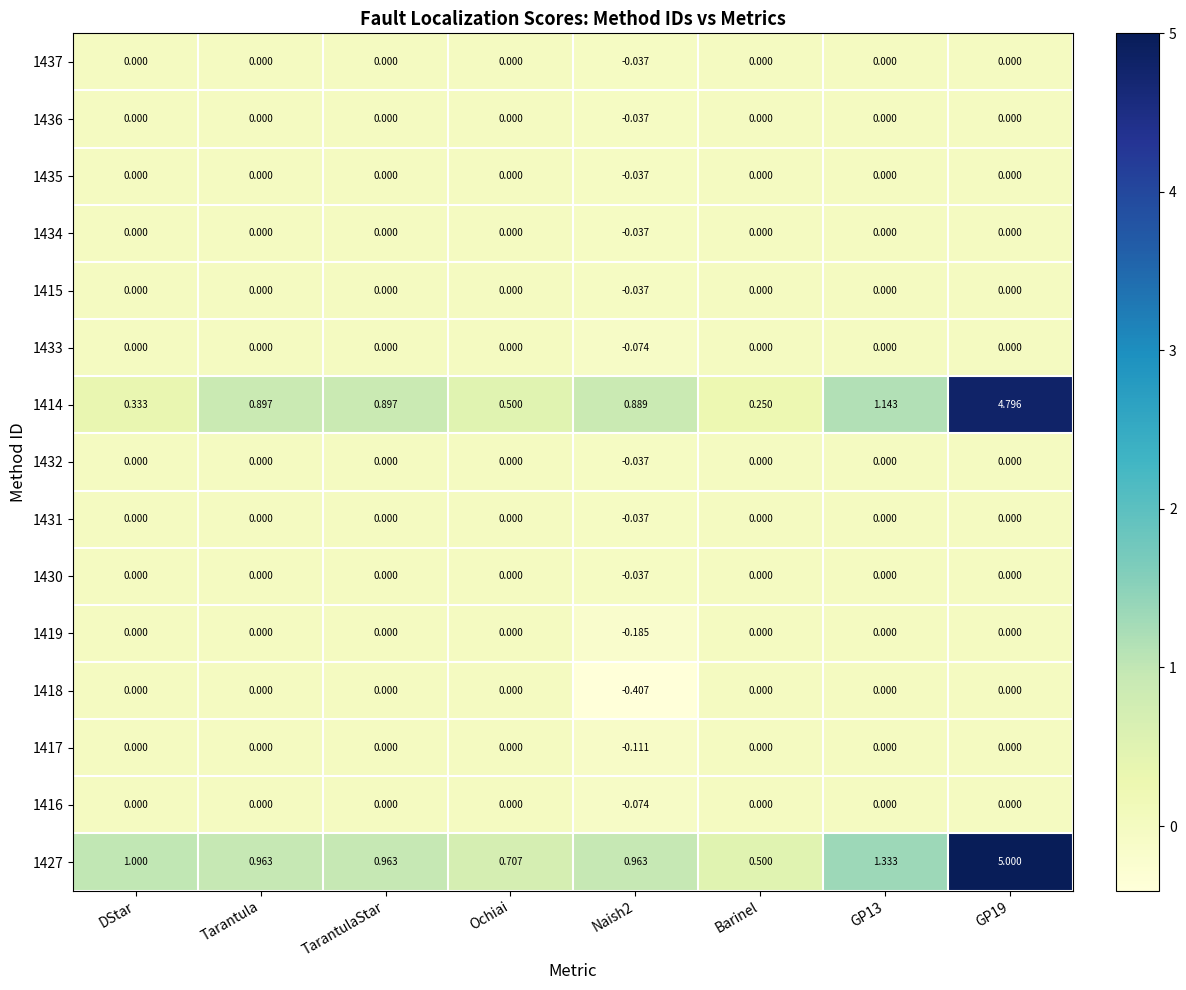

Between Tarantula and GP13, which series saw the biggest shift?

1427